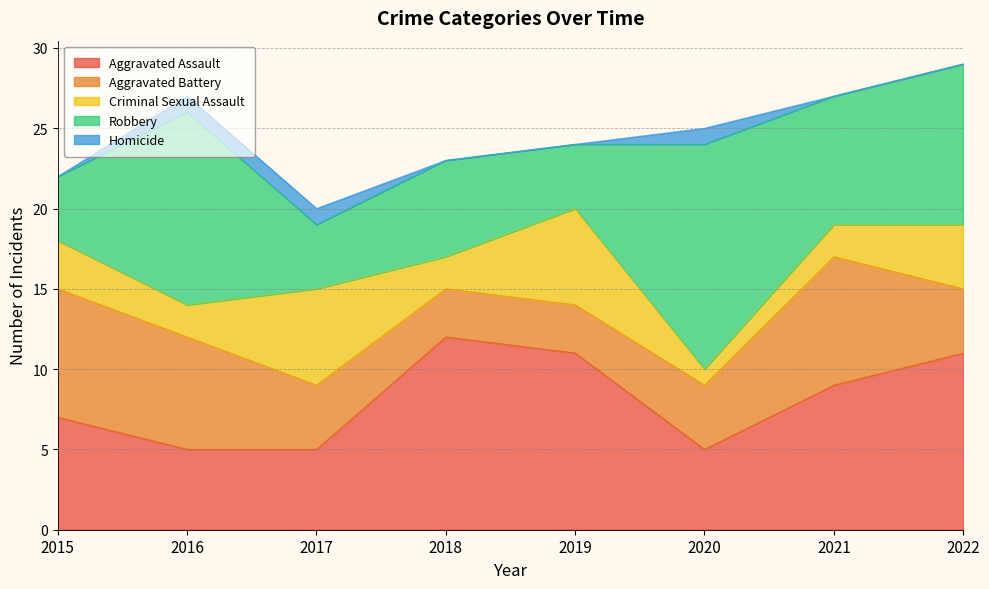

Reading left to right, what are all the values shown in this chart?

Aggravated Assault: 7	5	5	12	11	5	9	11
Aggravated Battery: 8	7	4	3	3	4	8	4
Criminal Sexual Assault: 3	2	6	2	6	1	2	4
Robbery: 4	12	4	6	4	14	8	10
Homicide: 0	1	1	0	0	1	0	0